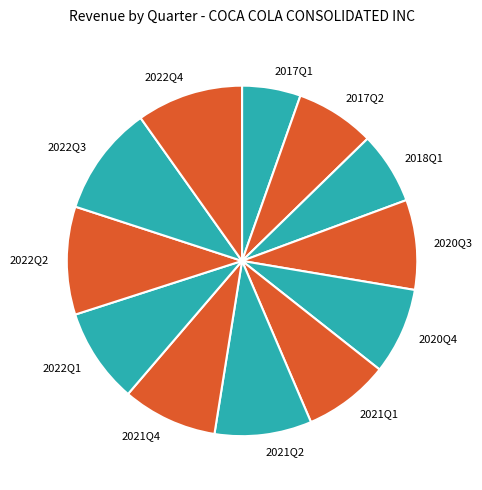

Is the sum of 2020Q3 and 2020Q4 greater than half?

No